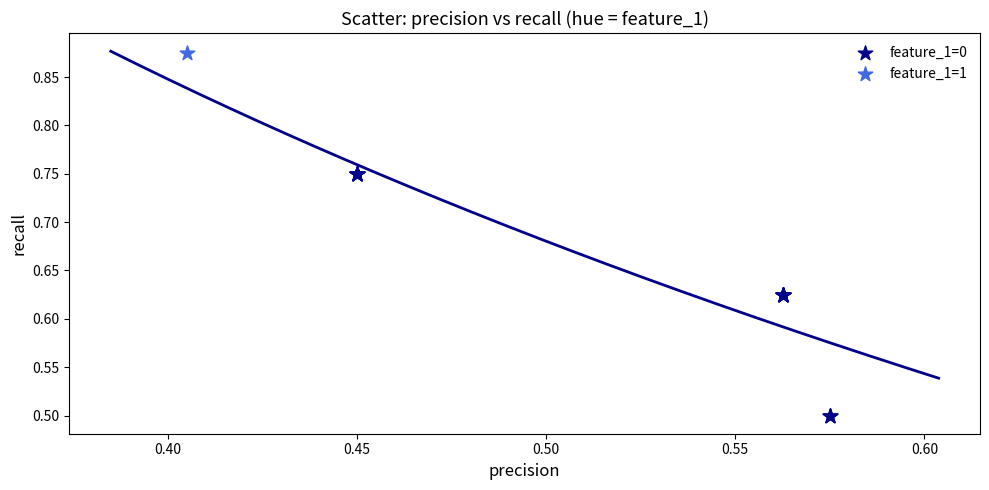

What are all the series names shown in the legend?

feature_1=0, feature_1=1